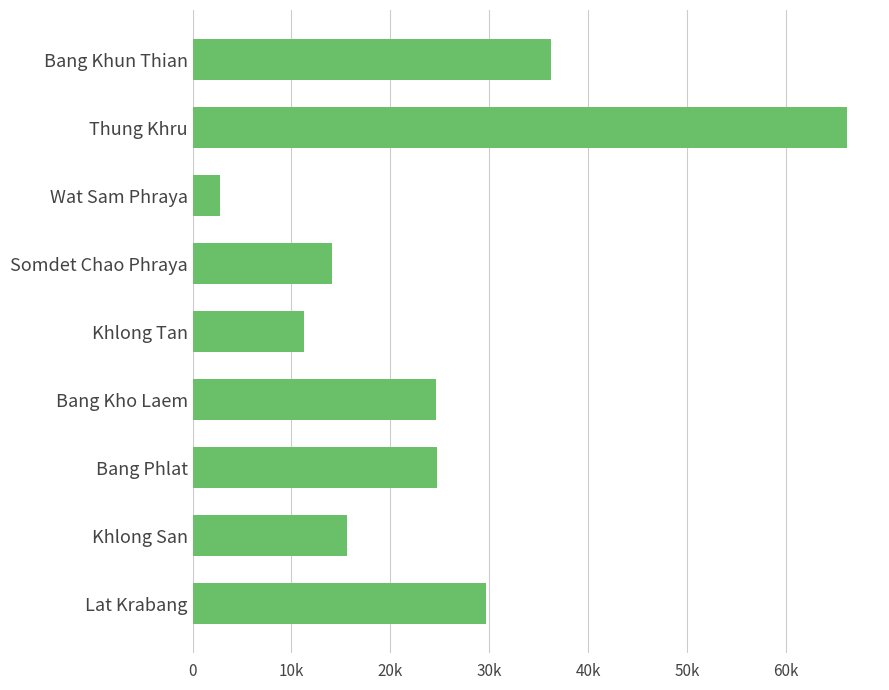

Which category has the lowest value across all series?

Wat Sam Phraya